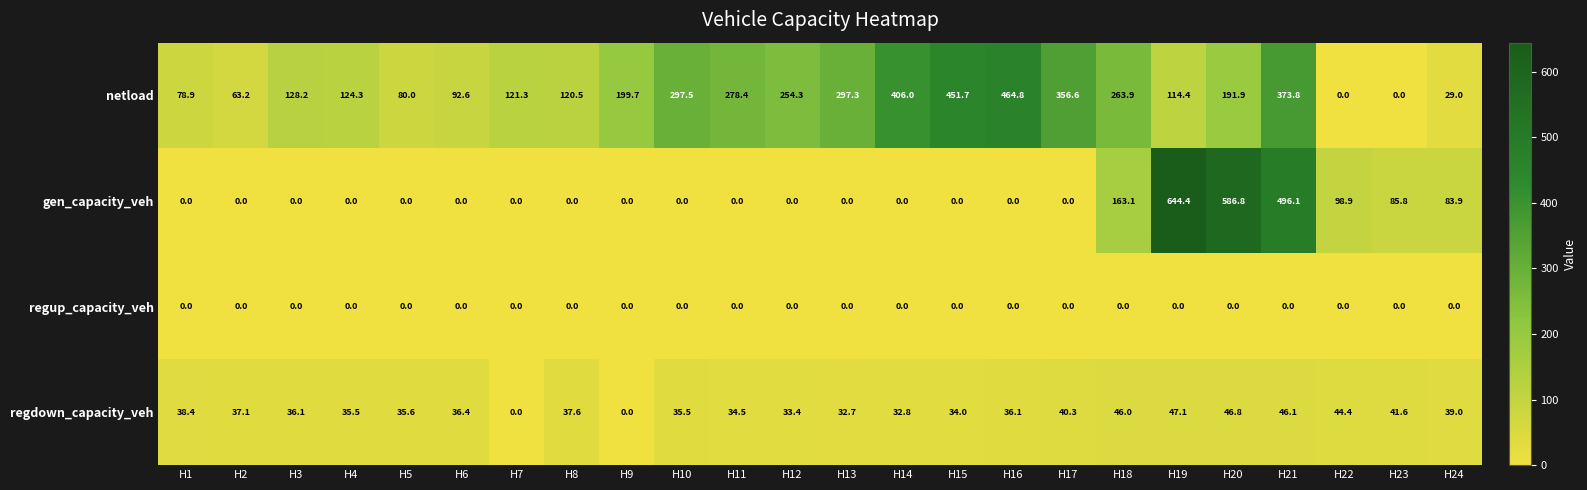

The value of regup_capacity_veh at H10 is 0.0. True or false?

True